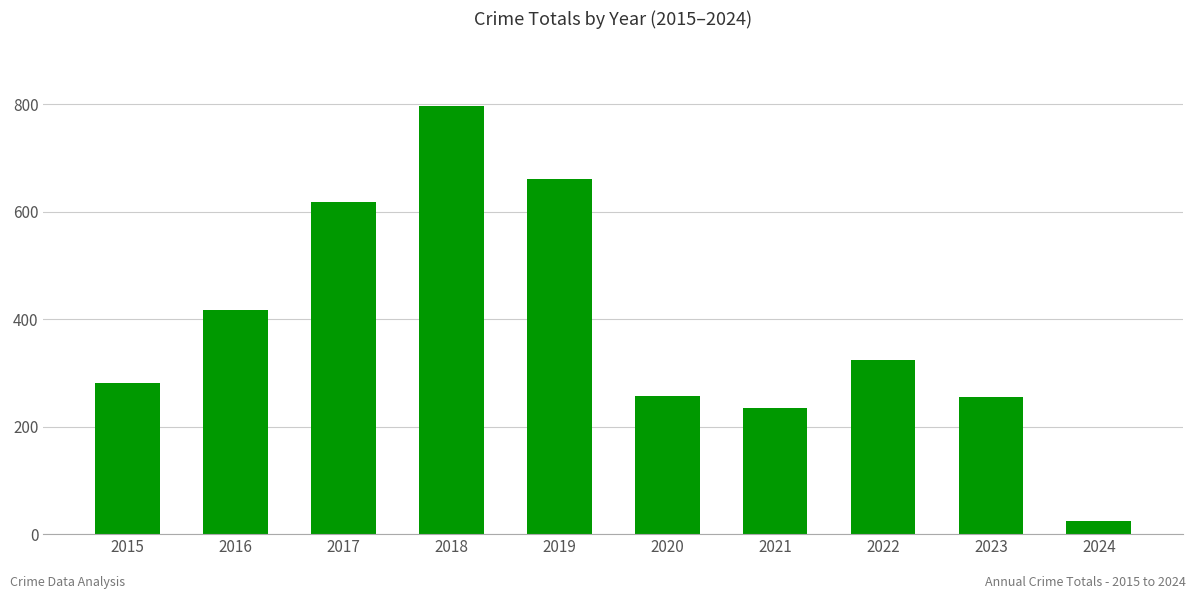

What is the sum of all values?

3867